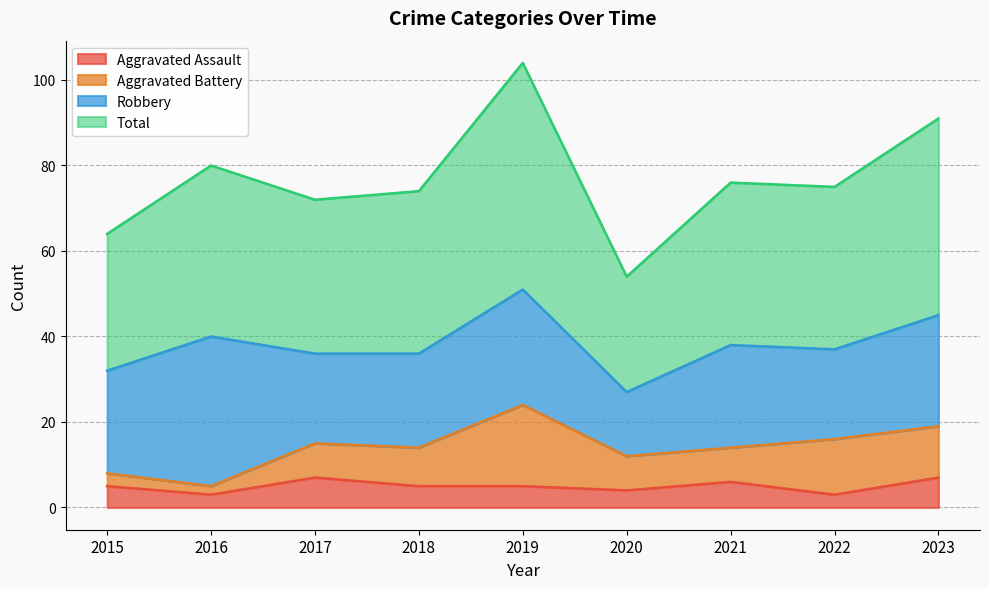

True or false: Aggravated Assault and Total cross at least once.

False